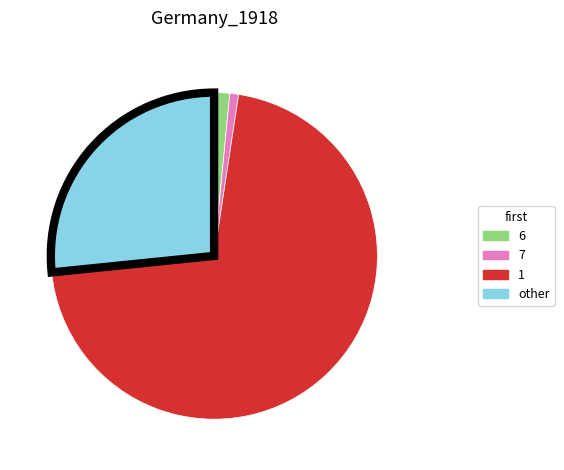

Is there any slice that represents more than half of the pie?

Yes